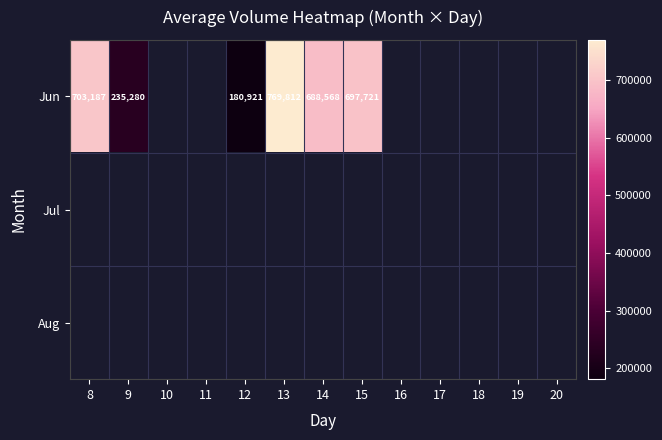

What is the maximum value shown in the chart?

769812.4